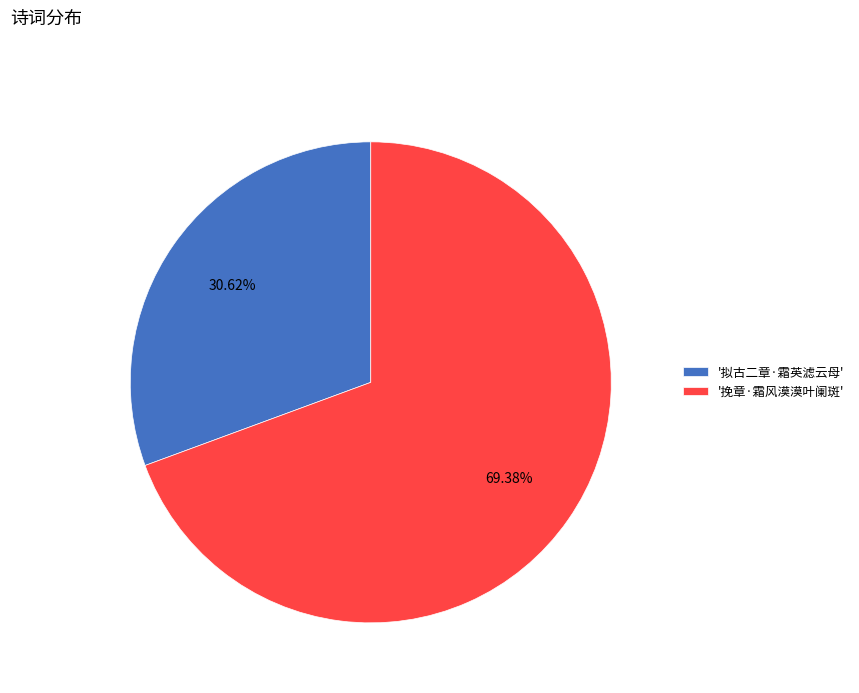

Do '挽章·霜风漠漠叶阑斑' and '拟古二章·霜英滤云母' together represent more than half of the pie?

Yes